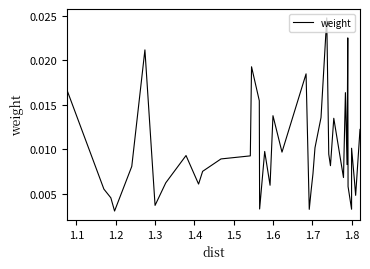

Count the values in the range 0 to 1.

40